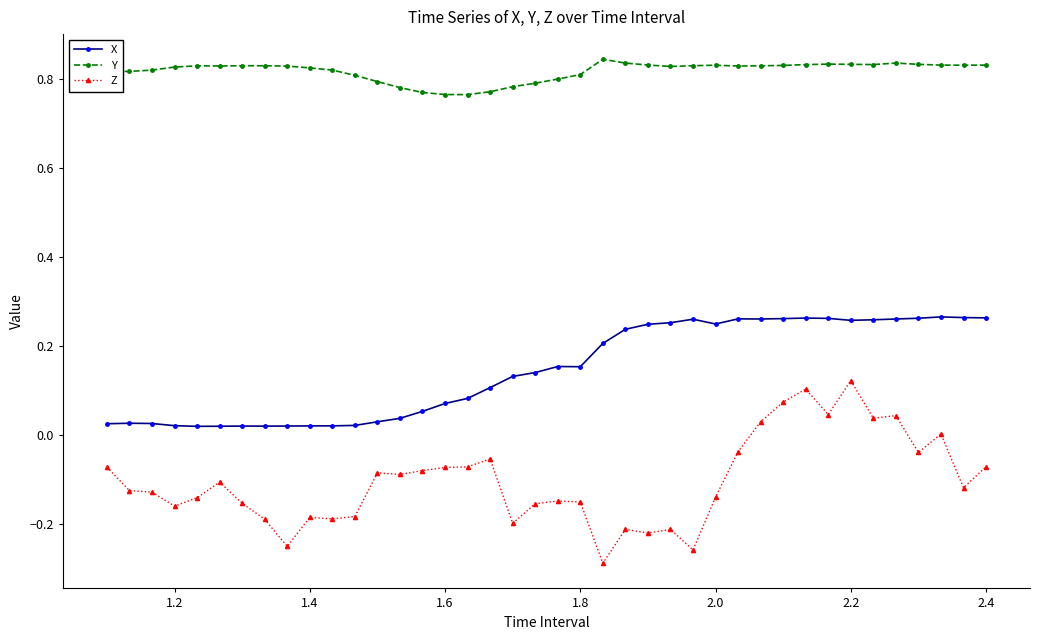

Rank the series by their average value, from highest to lowest.

Y, X, Z